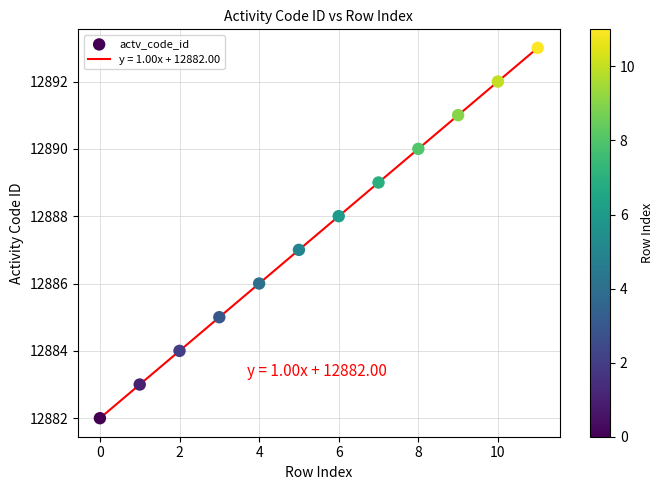

What is the greatest value displayed?

12893.0